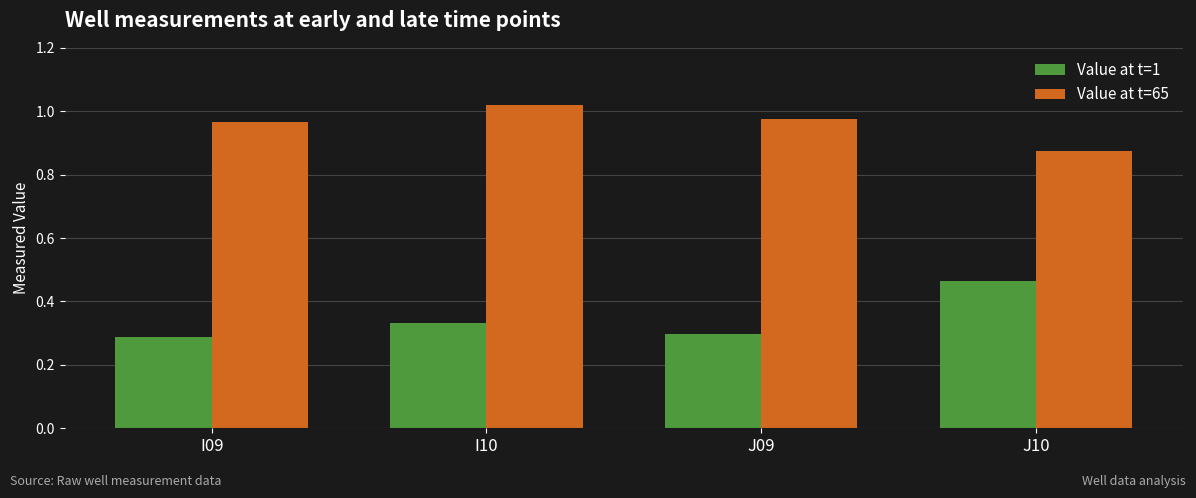

At which label does Value at t=65 reach its peak?

I10